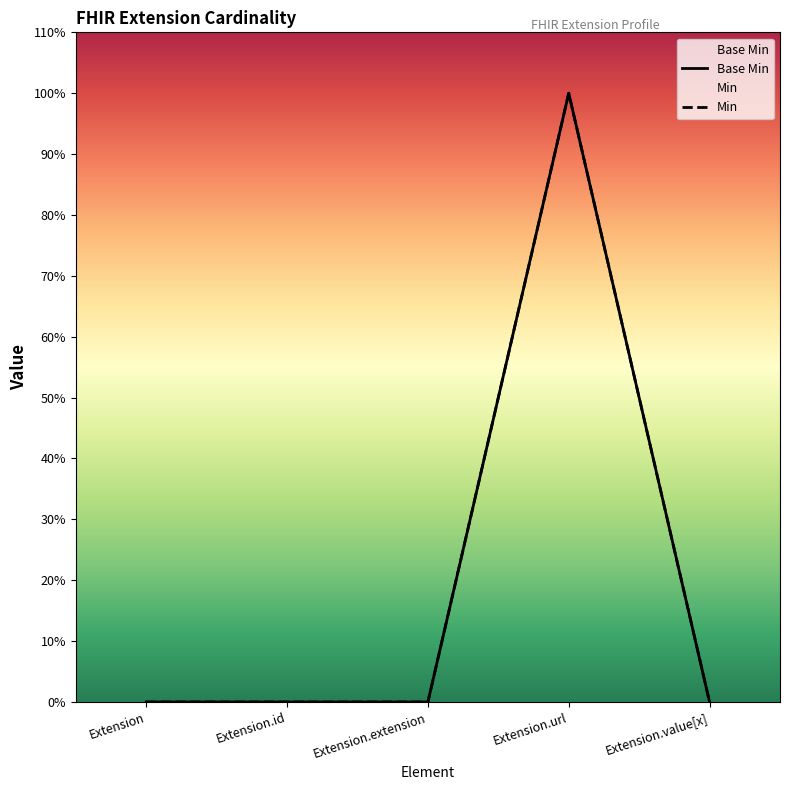

What is the label of the 3rd point from the left?

Extension.extension